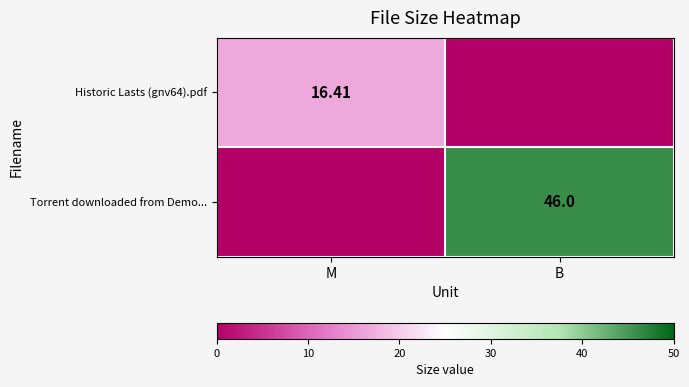

At B, list the series in order from largest to smallest.

Torrent downloaded from Demo..., Historic Lasts (gnv64).pdf